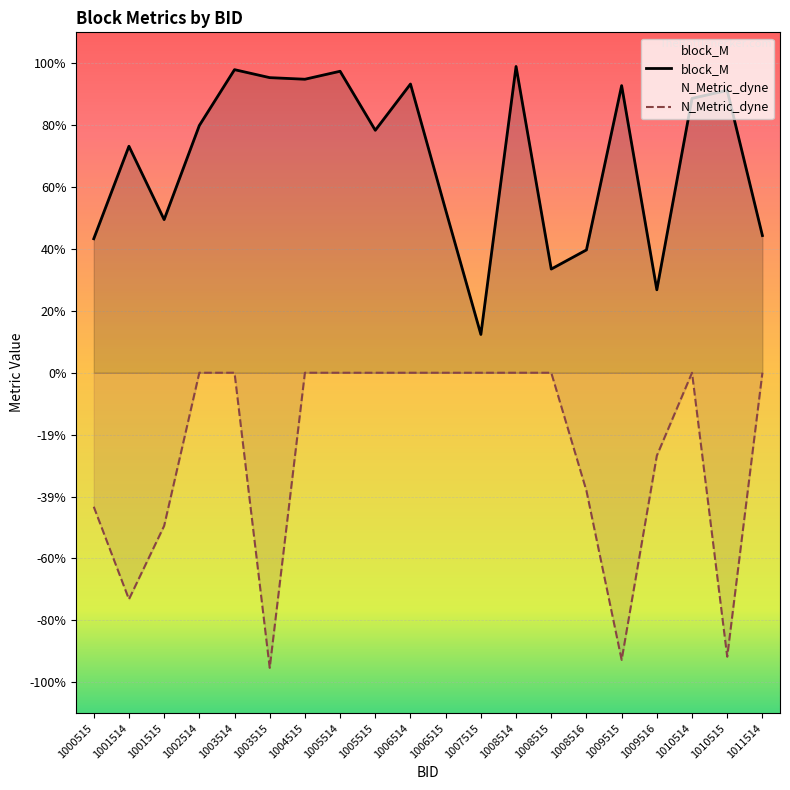

How many lines are shown in the chart?

2